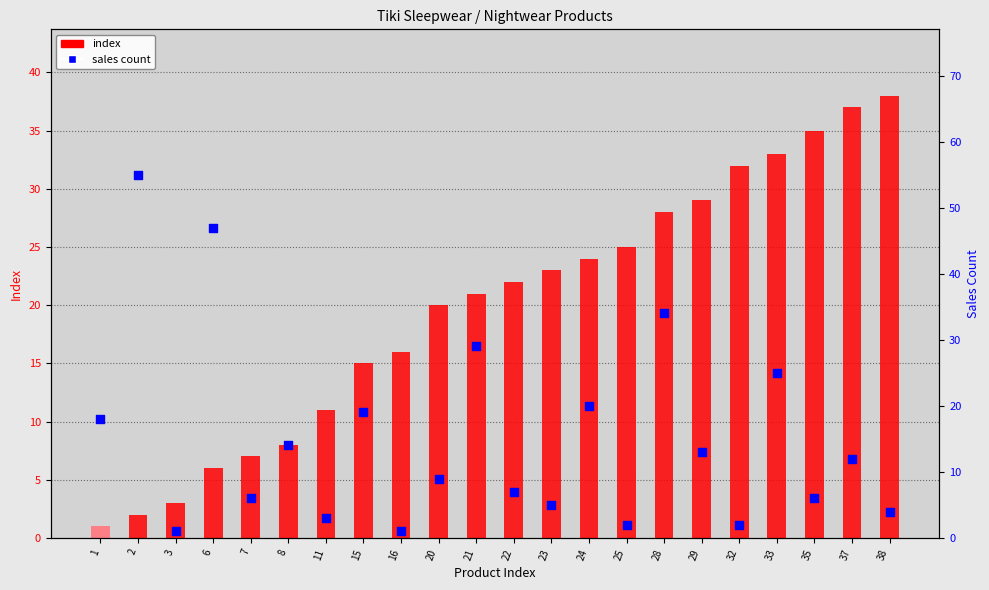

What is the total value across all series at 24?

44